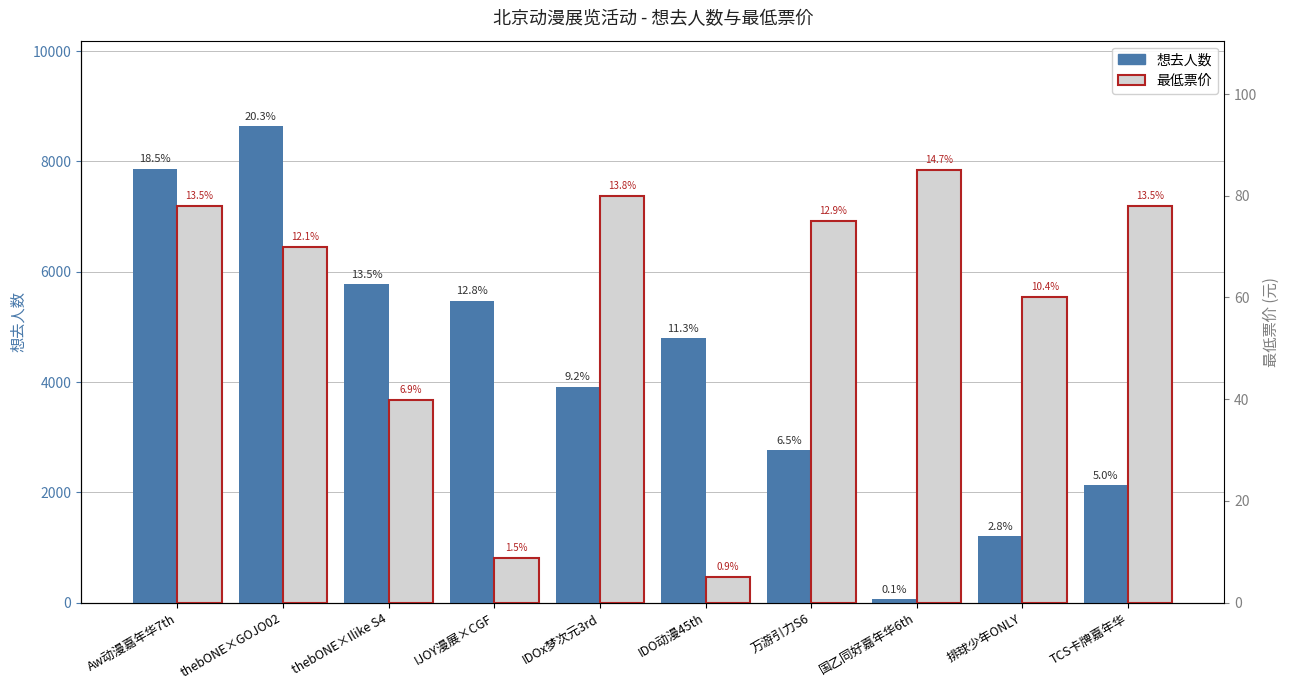

Between thebONE×GOJO02 and 万游引力S6, which is larger?

thebONE×GOJO02